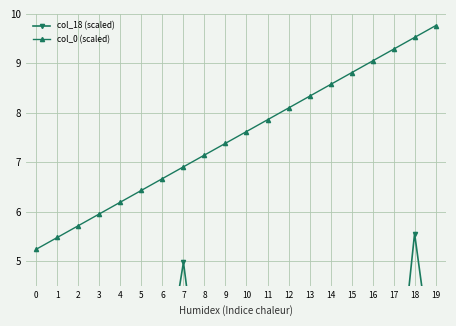

Reading left to right, extract all data points from this chart.

col_18 (scaled): 0=2.4	1=2.4	2=2.0	3=1.7	4=2.0	5=2.0	6=2.3	7=5.0	8=1.7	9=2.1	10=1.5	11=1.6	12=2.7	13=3.0	14=2.9	15=1.1	16=2.0	17=1.5	18=5.6	19=2.4
col_0 (scaled): 0=5.2	1=5.5	2=5.7	3=6.0	4=6.2	5=6.4	6=6.7	7=6.9	8=7.1	9=7.4	10=7.6	11=7.9	12=8.1	13=8.3	14=8.6	15=8.8	16=9.0	17=9.3	18=9.5	19=9.8